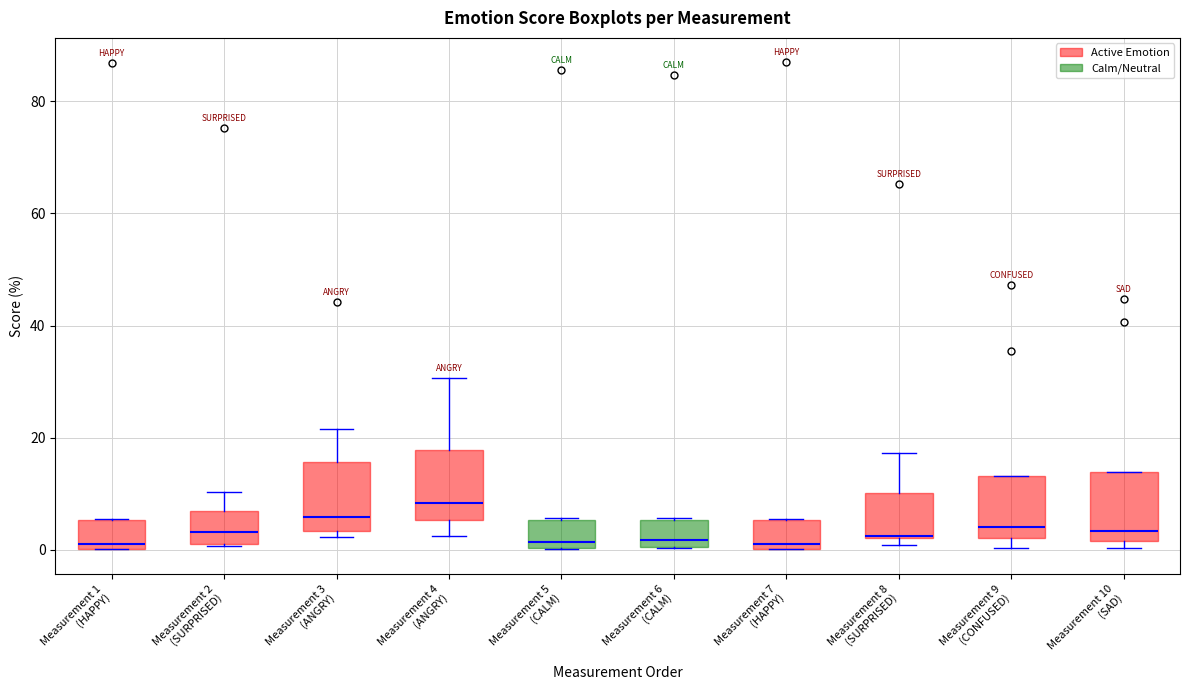

Reading left to right, transcribe this box plot: for each box, give where its median line is, the range the box spans, and where its two whiskers end, as read against the y-axis. The values are not printed on the chart, so give them approximately, as read against the axis.

Measurement 1 (HAPPY): median 2, box 0 to 6, whiskers 0 to 6
Measurement 2 (SURPRISED): median 4, box 2 to 6, whiskers 0 to 10
Measurement 3 (ANGRY): median 6, box 4 to 16, whiskers 2 to 22
Measurement 4 (ANGRY): median 8, box 6 to 18, whiskers 2 to 30
Measurement 5 (CALM): median 2, box 0 to 6, whiskers 0 to 6
Measurement 6 (CALM): median 2, box 0 to 6, whiskers 0 to 6
Measurement 7 (HAPPY): median 2, box 0 to 6, whiskers 0 to 6
Measurement 8 (SURPRISED): median 2, box 2 to 10, whiskers 0 to 18
Measurement 9 (CONFUSED): median 4, box 2 to 14, whiskers 0 to 14
Measurement 10 (SAD): median 4, box 2 to 14, whiskers 0 to 14